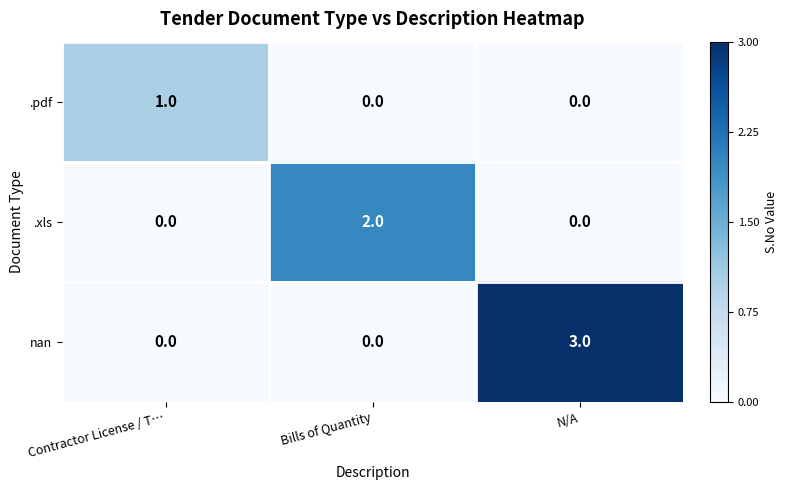

How many data points in .pdf are above 0?

1